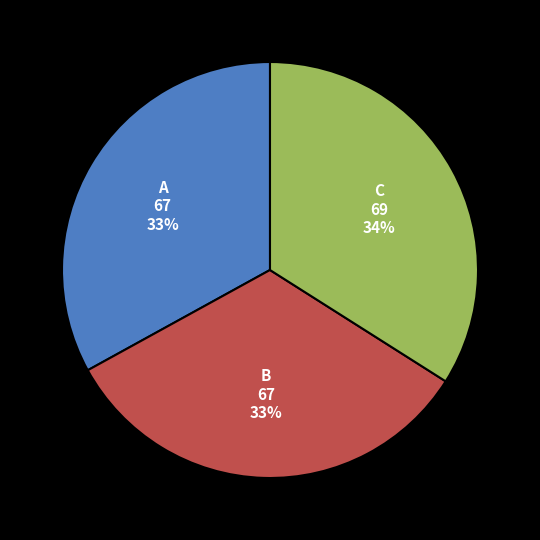

True or false: C accounts for 34% of the total.

True